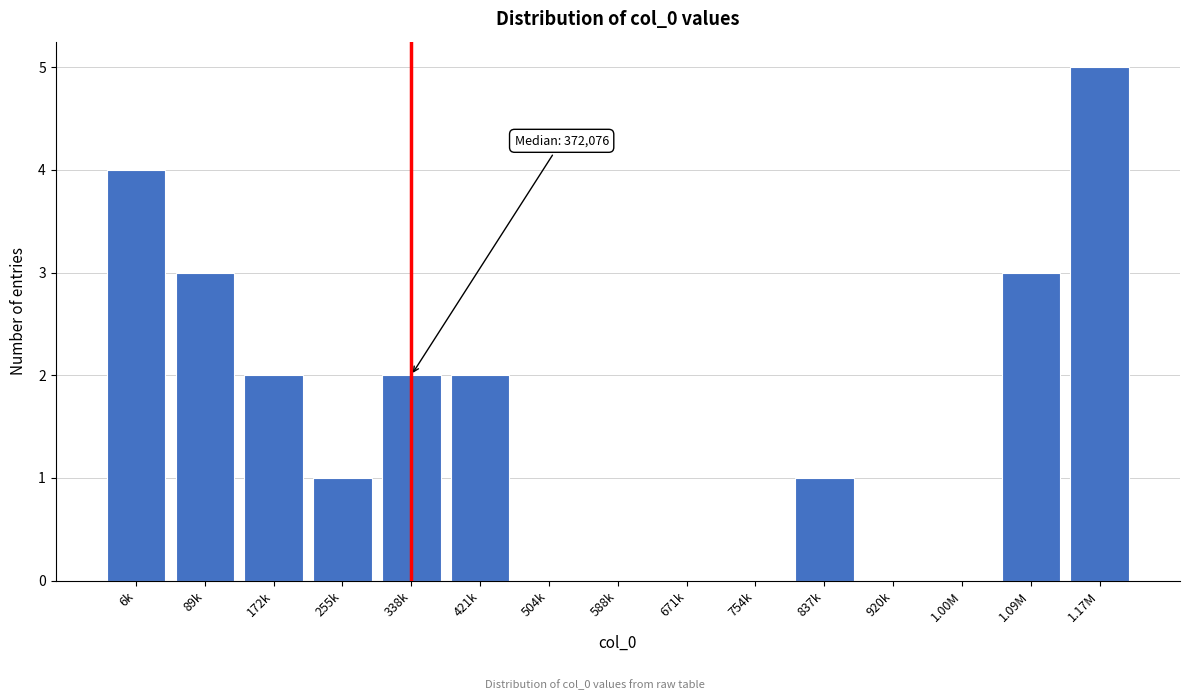

Reading left to right, list all the values displayed in this chart.

6k=4	89k=3	172k=2	255k=1	338k=2	421k=2	504k=0	588k=0	671k=0	754k=0	837k=1	920k=0	1.00M=0	1.09M=3	1.17M=5